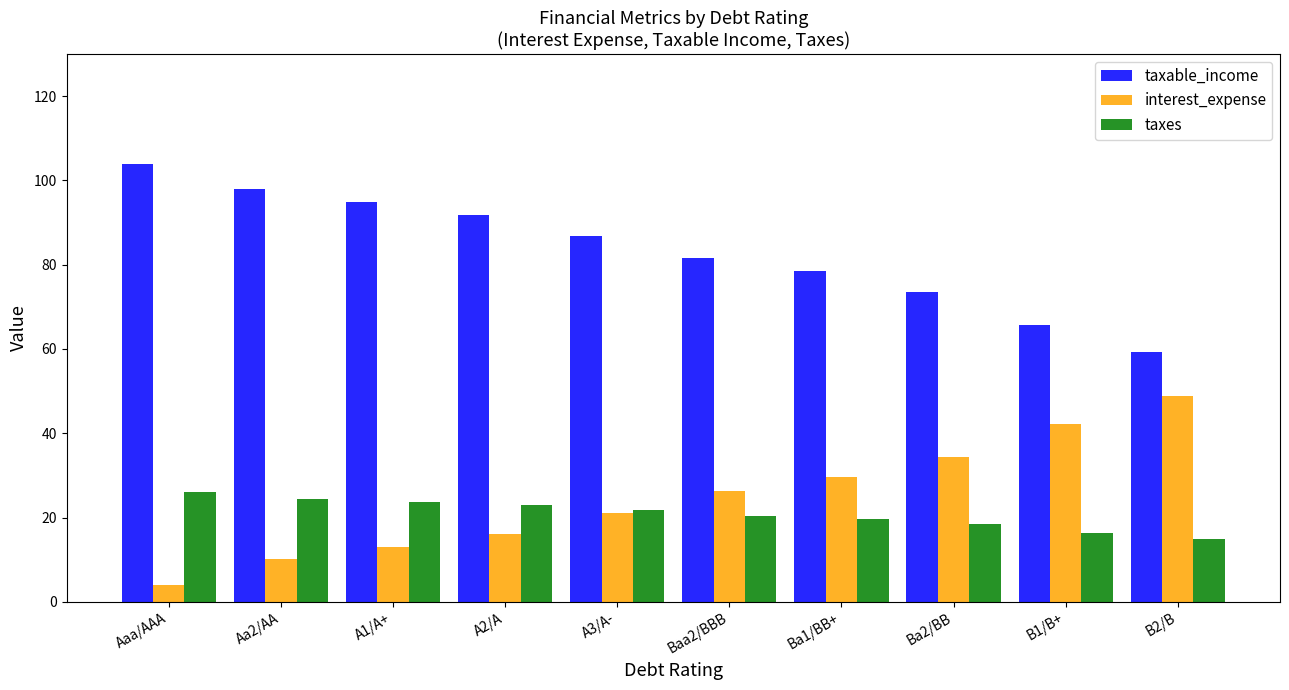

Rank the series at A2/A from lowest to highest value.

interest_expense, taxes, taxable_income